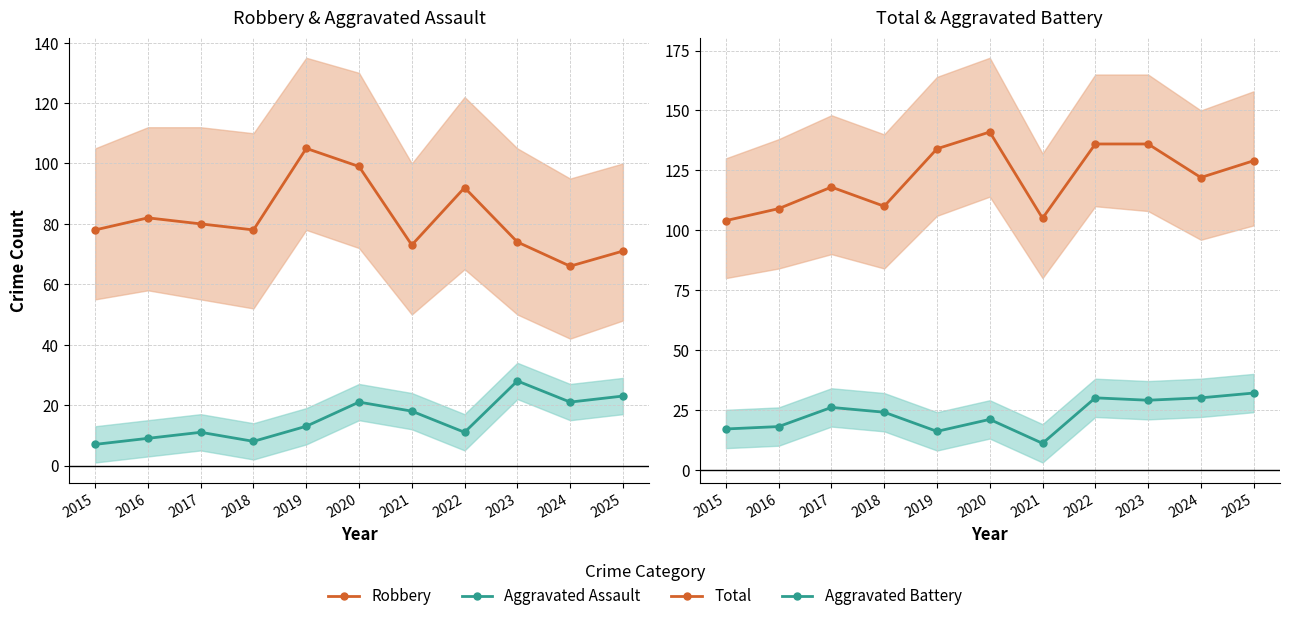

True or false: Robbery has more than 2 points higher than both neighbors.

True